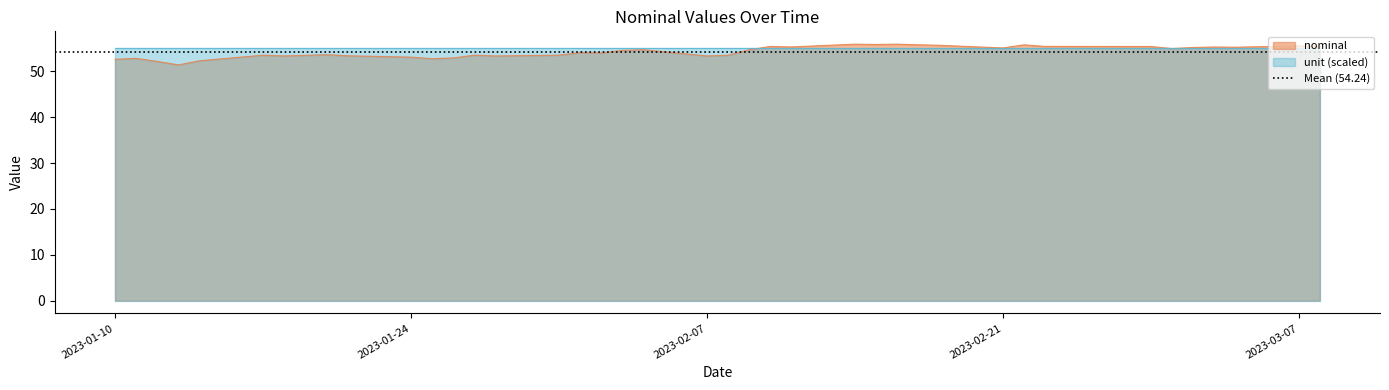

At which label does the data first exceed 54?

2023-02-01